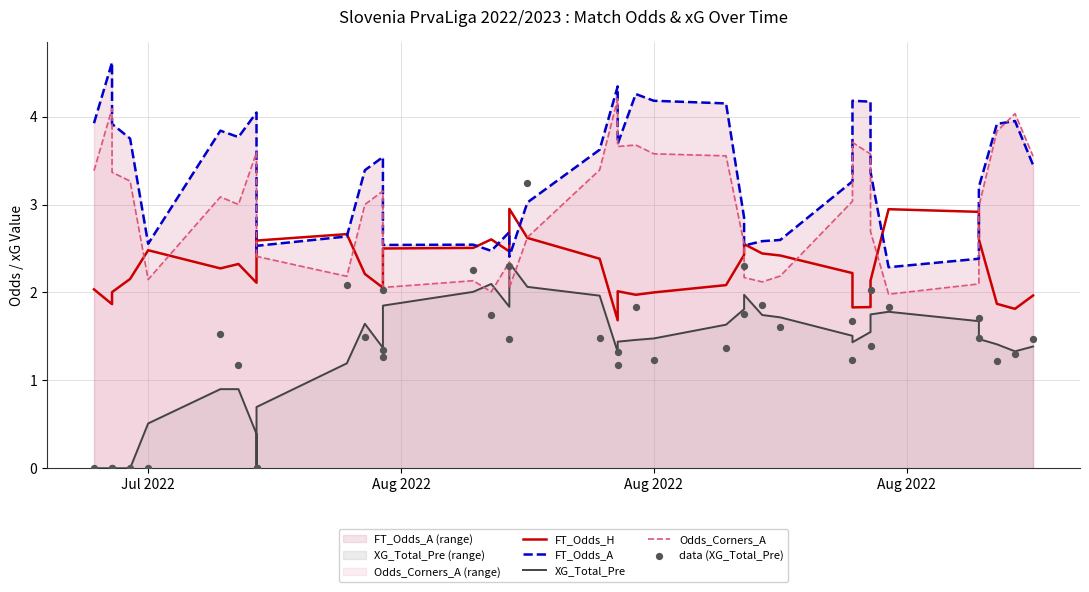

At how many categories does at least one series exceed 3?

25